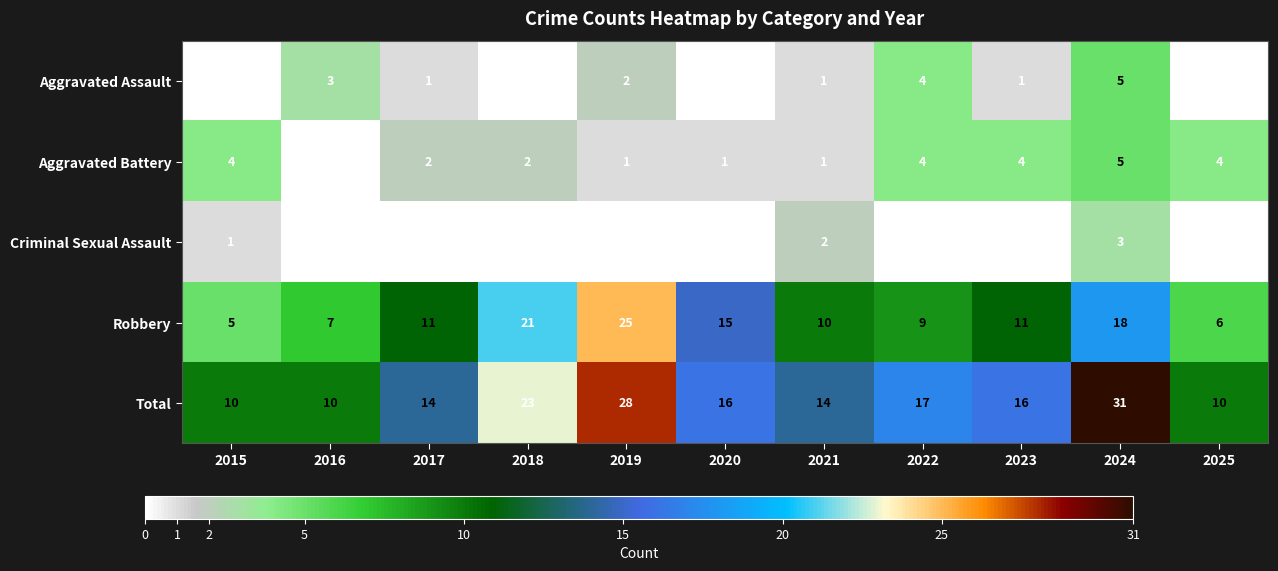

Which has a higher value, 2017 or 2021?

2017